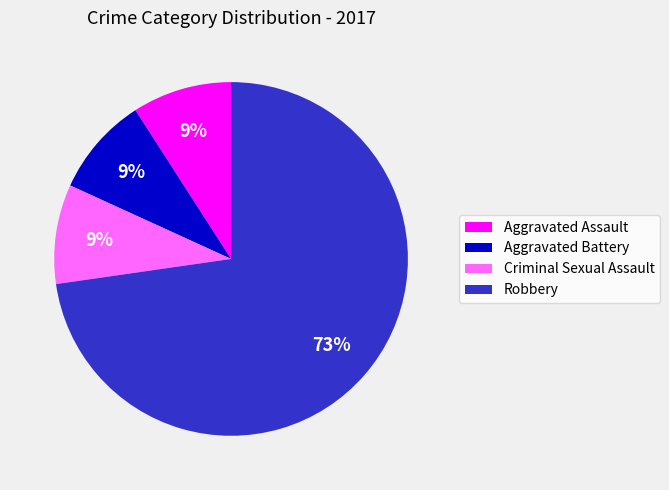

Combined, do Aggravated Battery and Aggravated Assault account for over 50%?

No